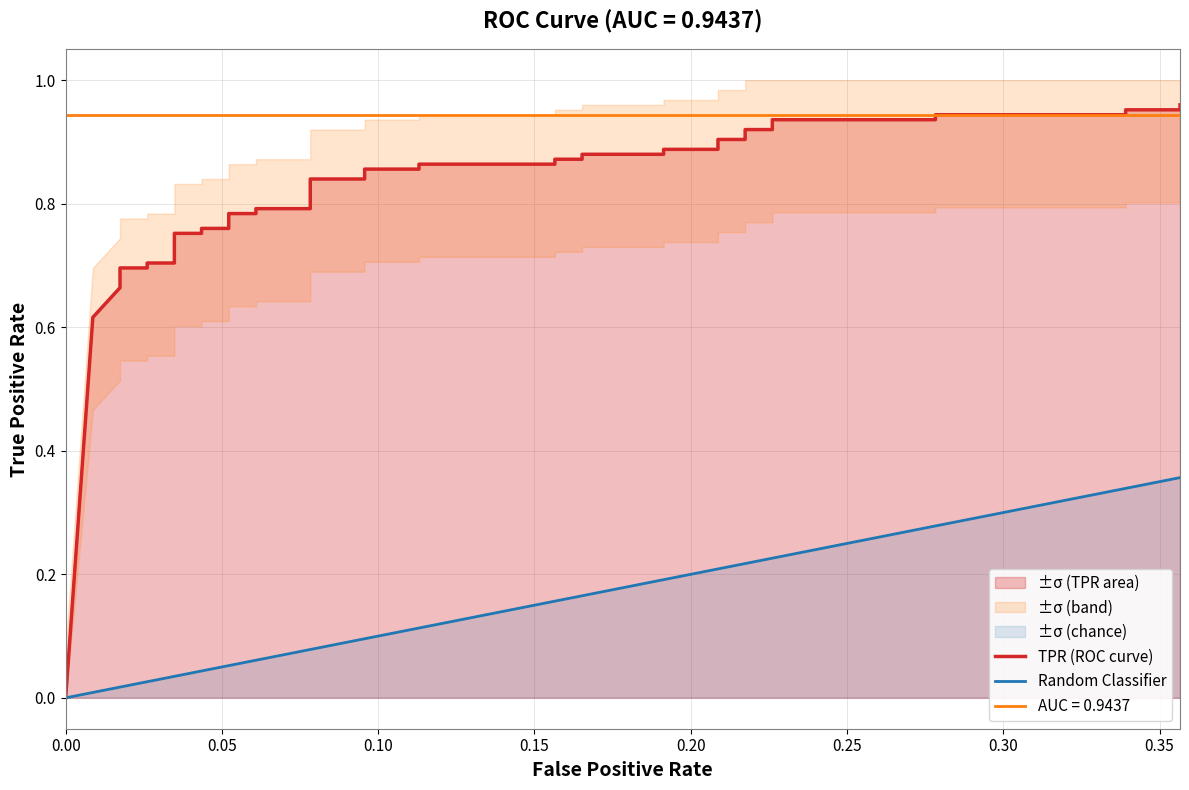

What is the sum of all values?

32.3